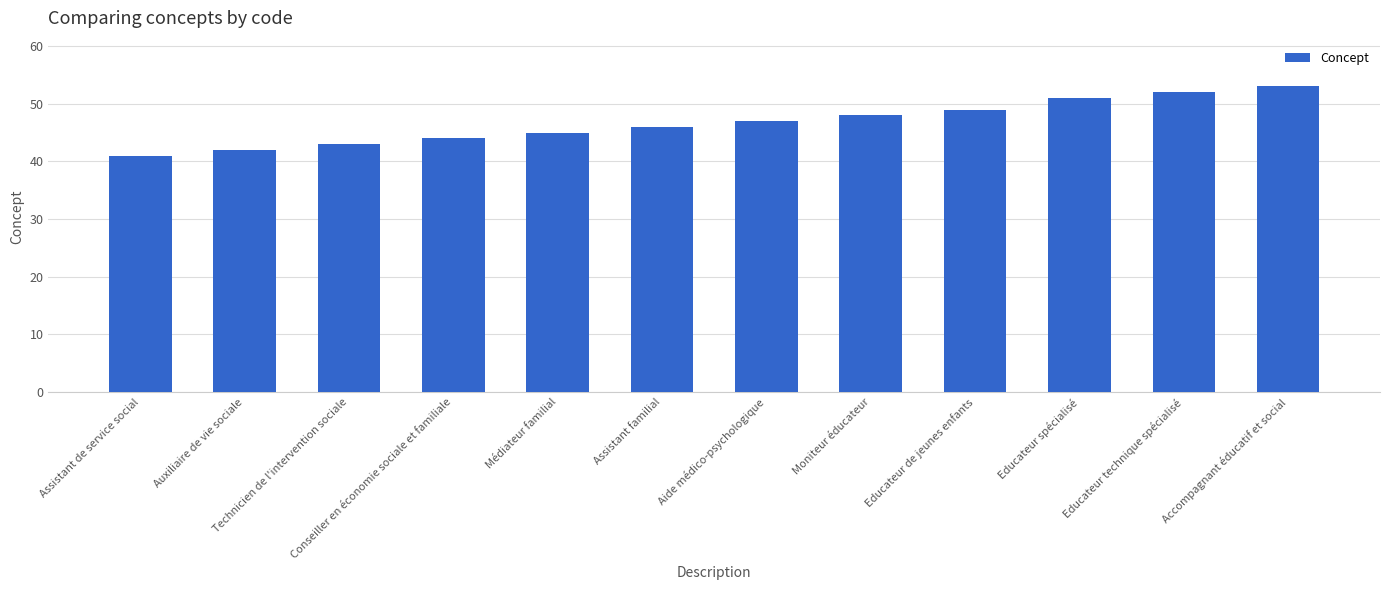

What is the change in value from Médiateur familial to Aide médico-psychologique?

+2